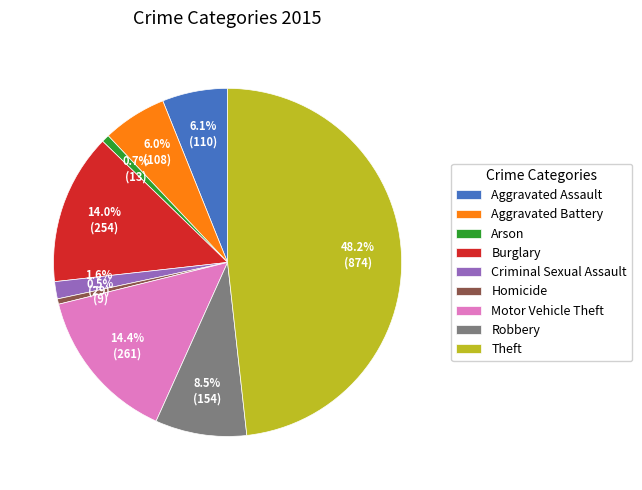

Does Motor Vehicle Theft represent more than half of the total?

No